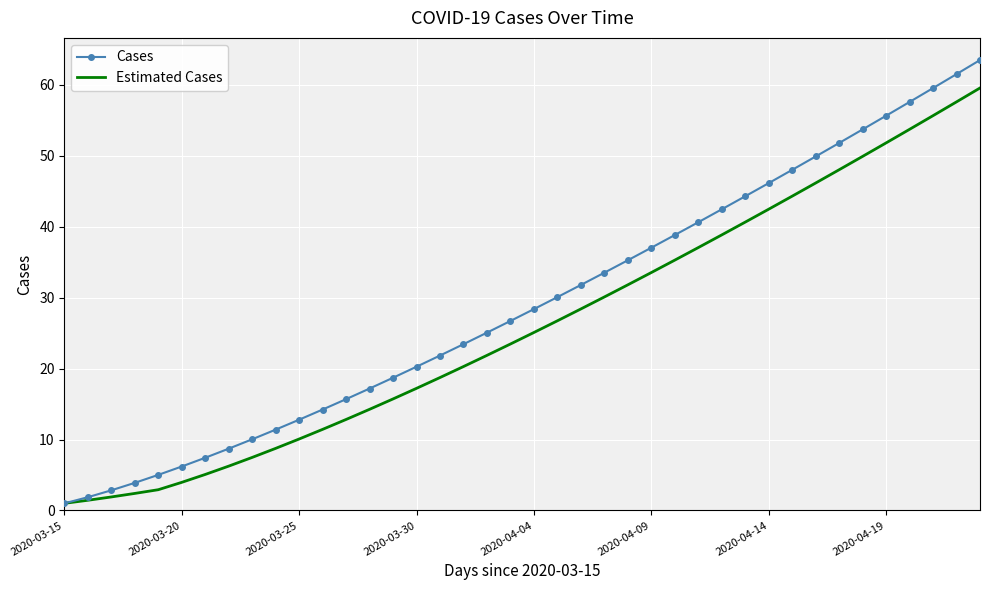

Which series has the largest range (max minus min)?

Cases